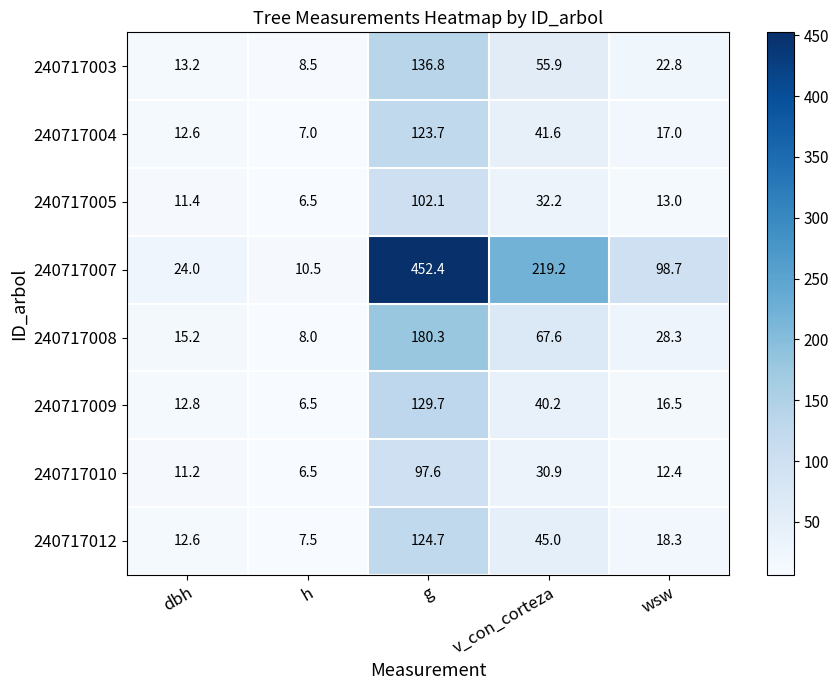

True or false: 240717010 has a value of 12.4 at wsw.

True